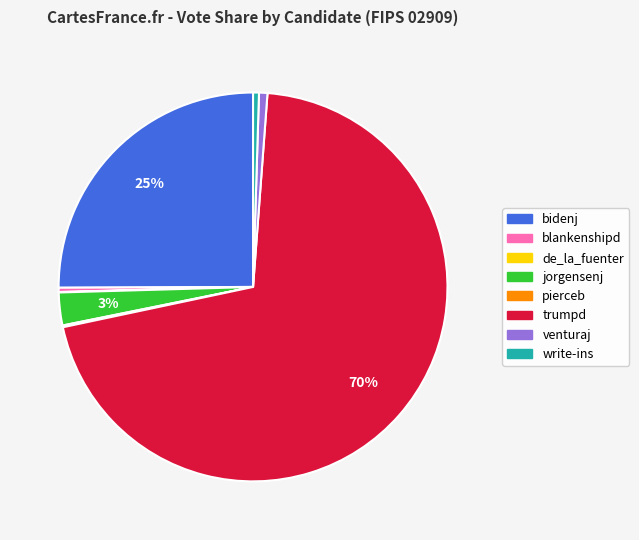

Does any single category account for the majority?

Yes